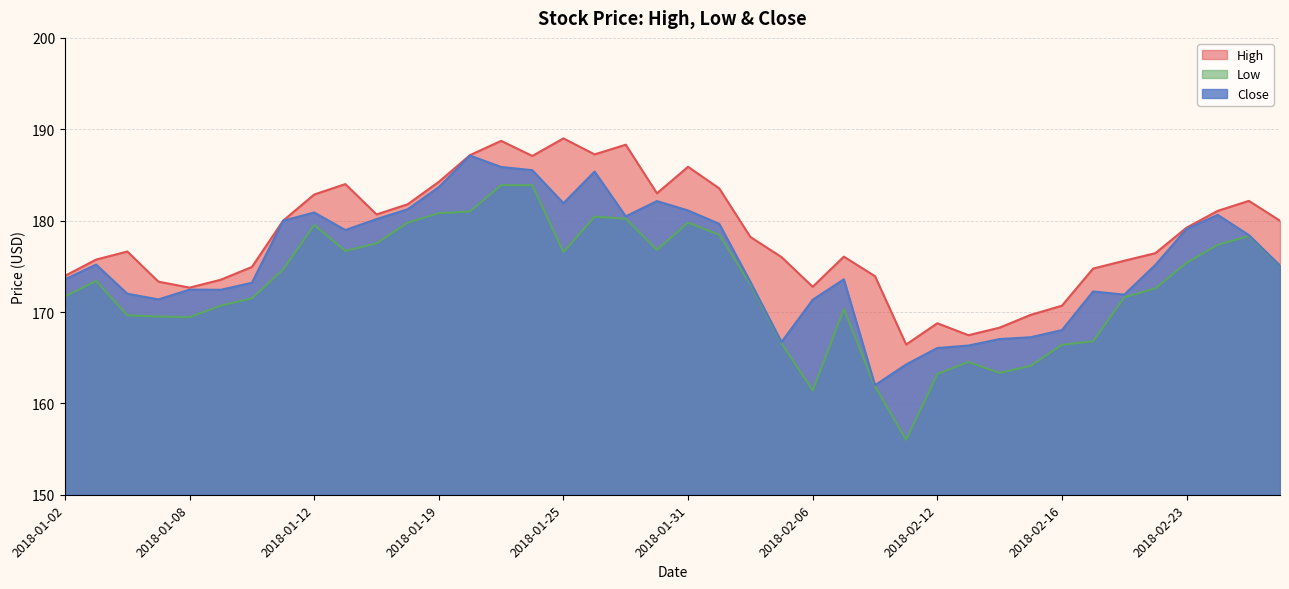

The value of Close at 2018-02-13 is 166.3. True or false?

True